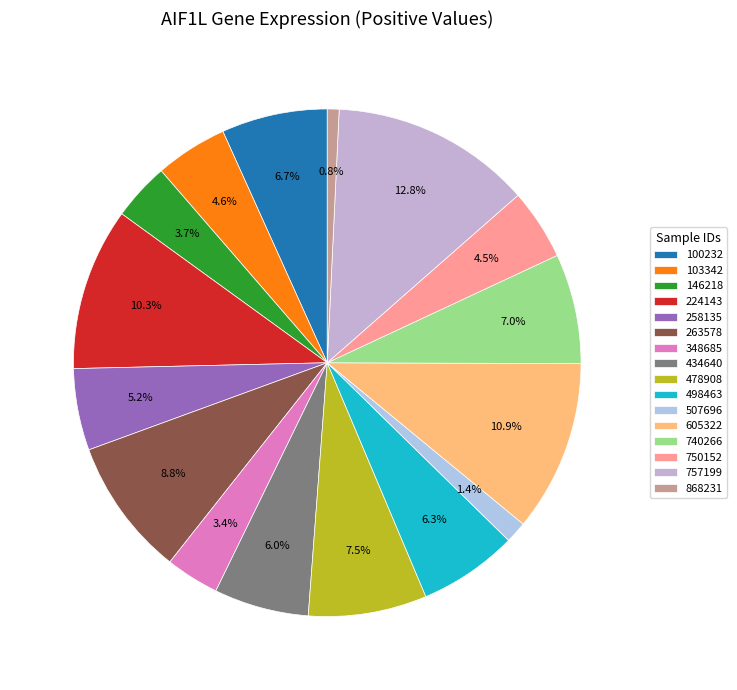

What is the largest slice in the pie chart?

757199